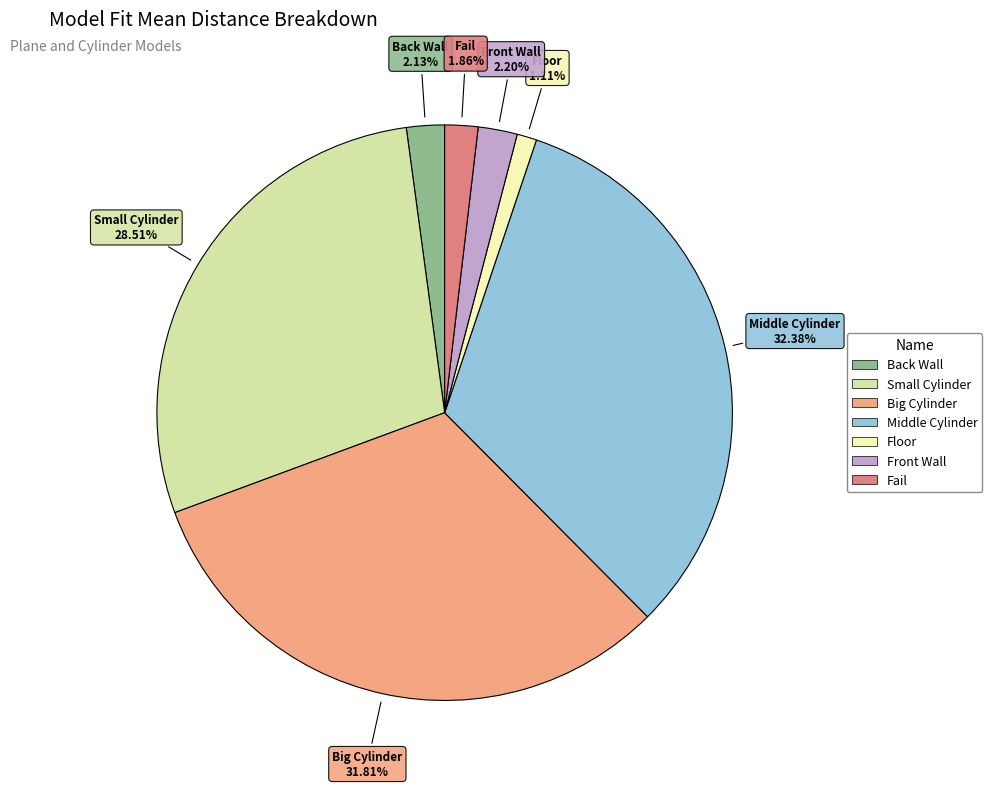

Does Big Cylinder account for over 50% of the chart?

No